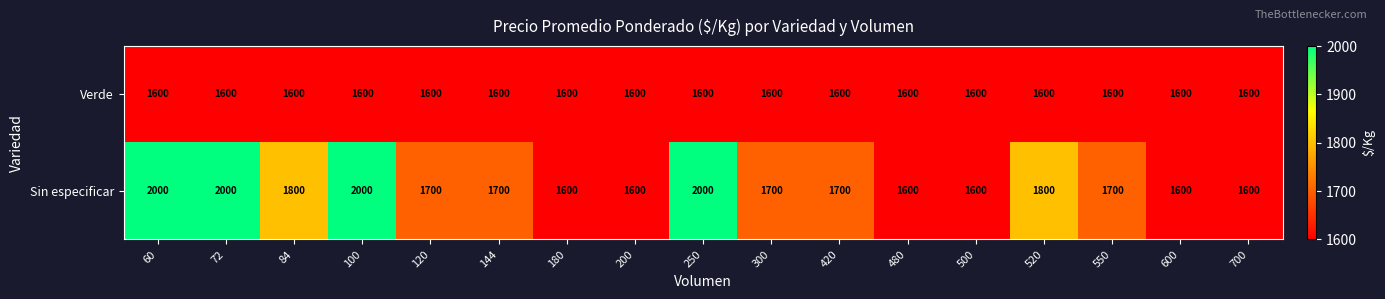

Is it true that Sin especificar equals 438 at 520?

False